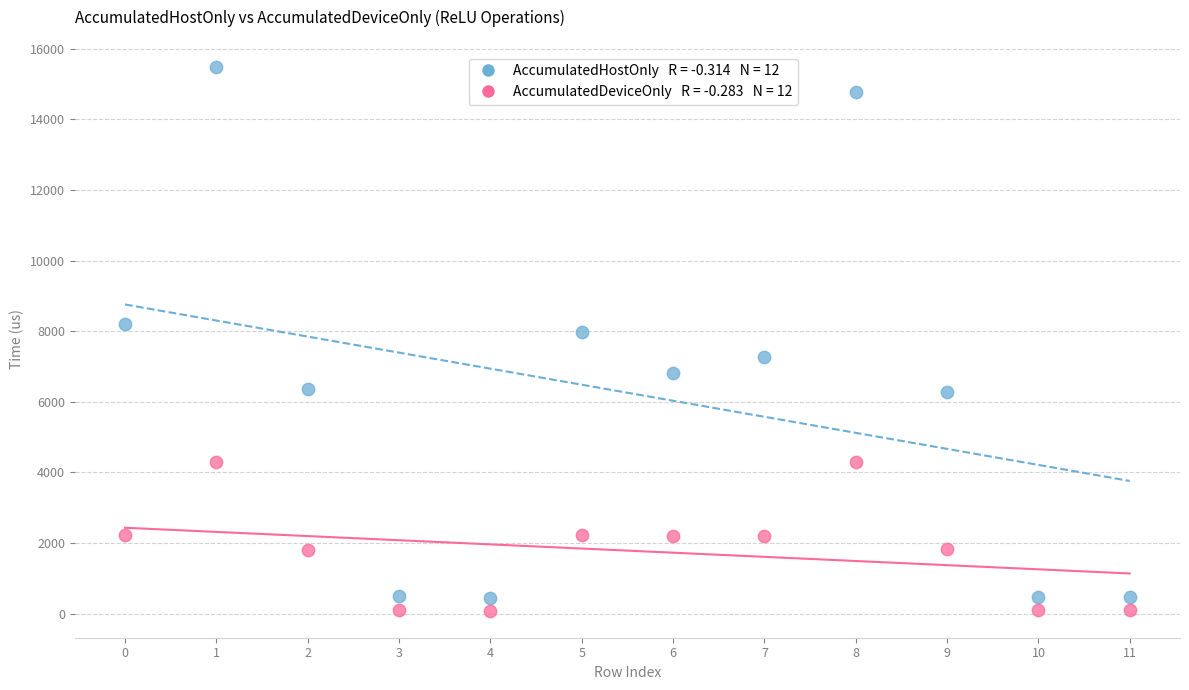

Across all data points, what is the range of Y values (max minus min)?

15391.0